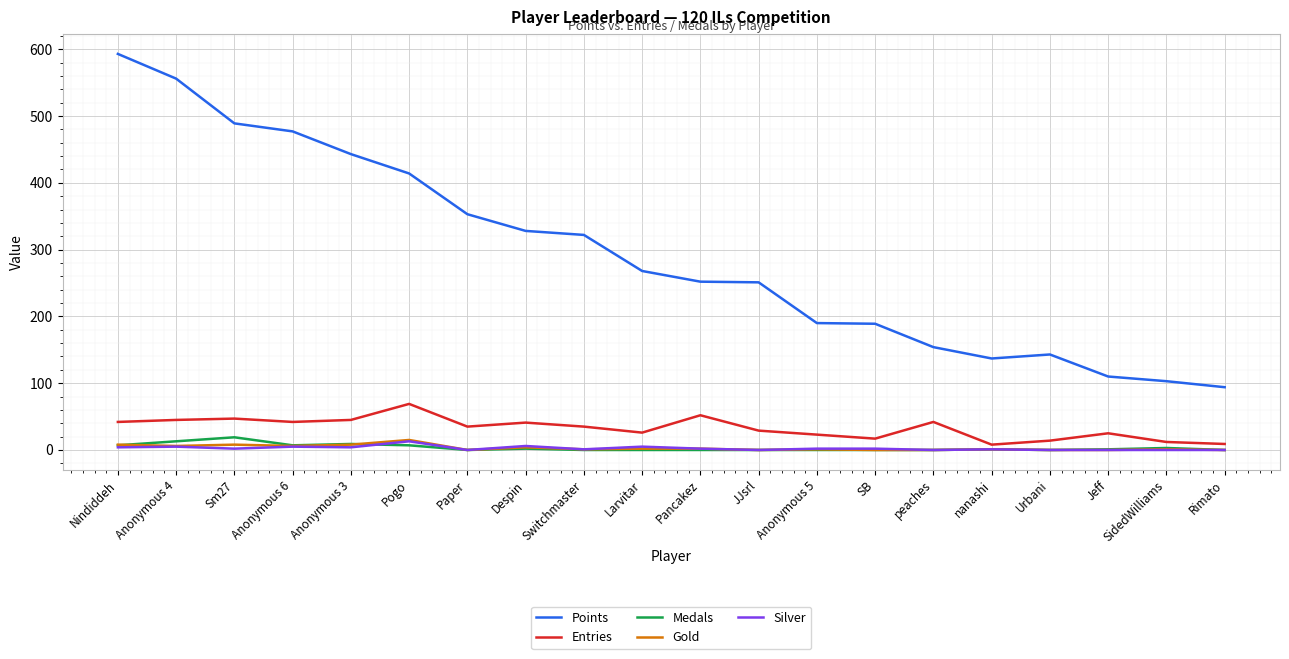

What is the difference between the maximum and minimum values in the Points series?

499